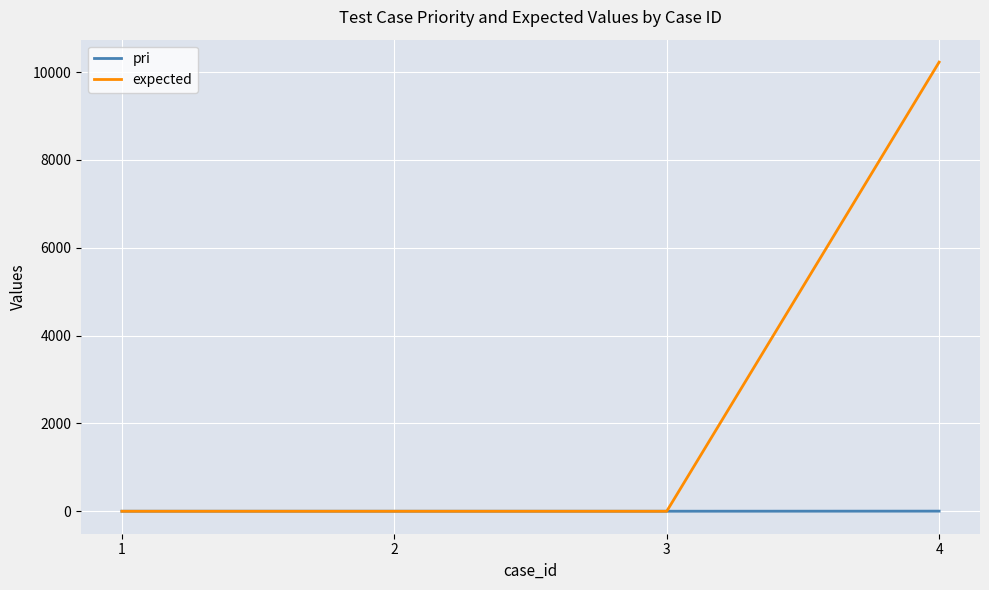

What is the maximum value for expected?

10228